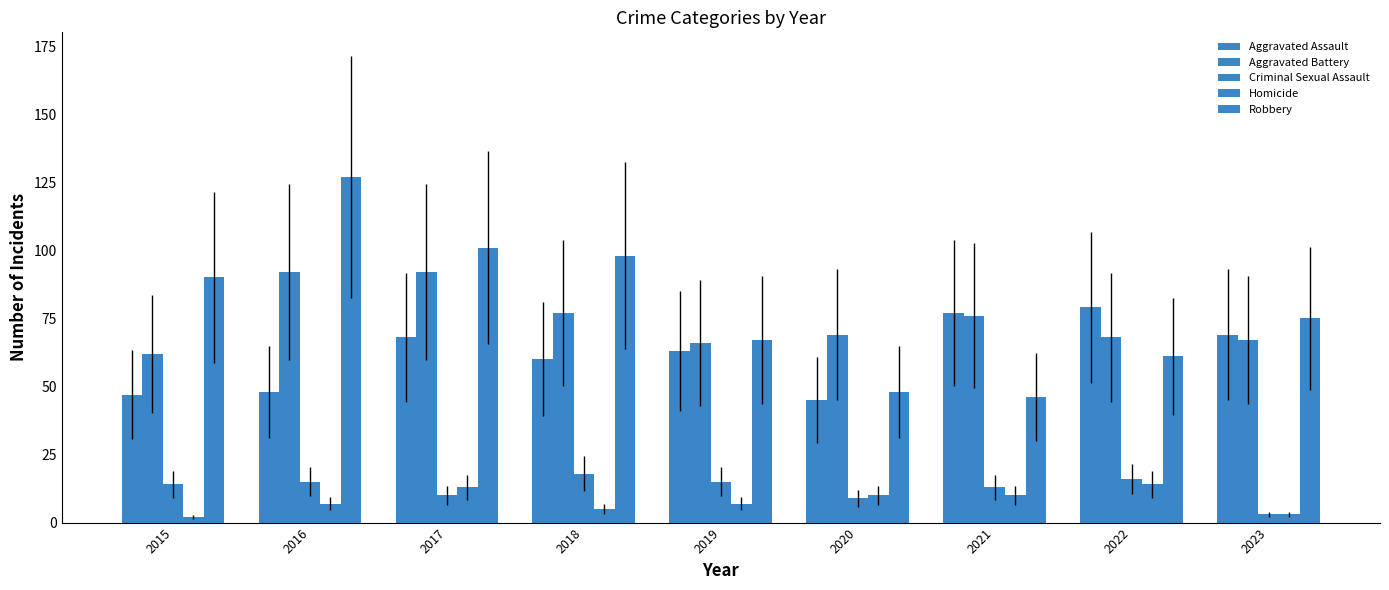

How many distinct data groups are displayed?

5